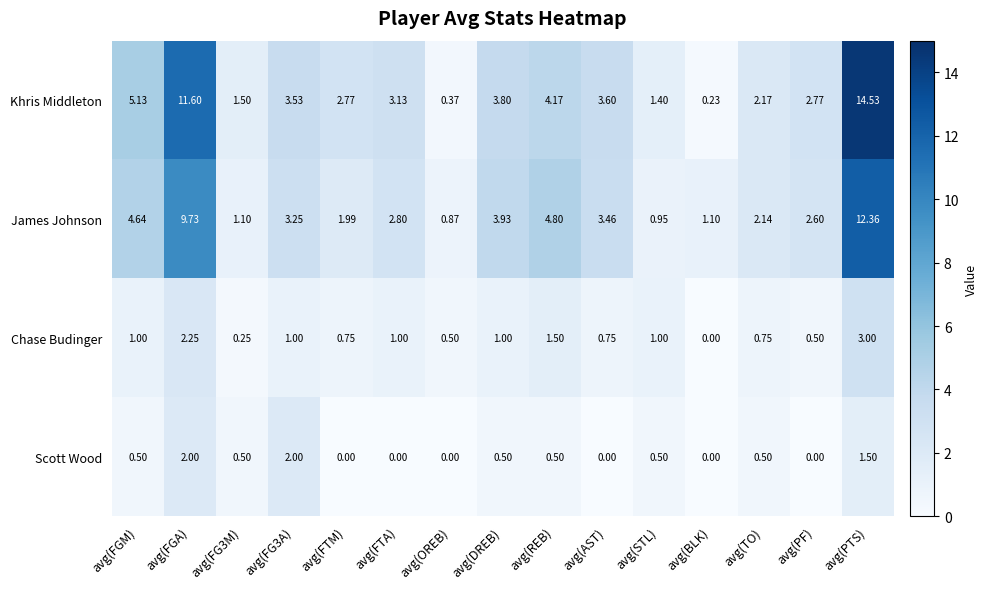

At which label does Khris Middleton reach its minimum?

avg(BLK)